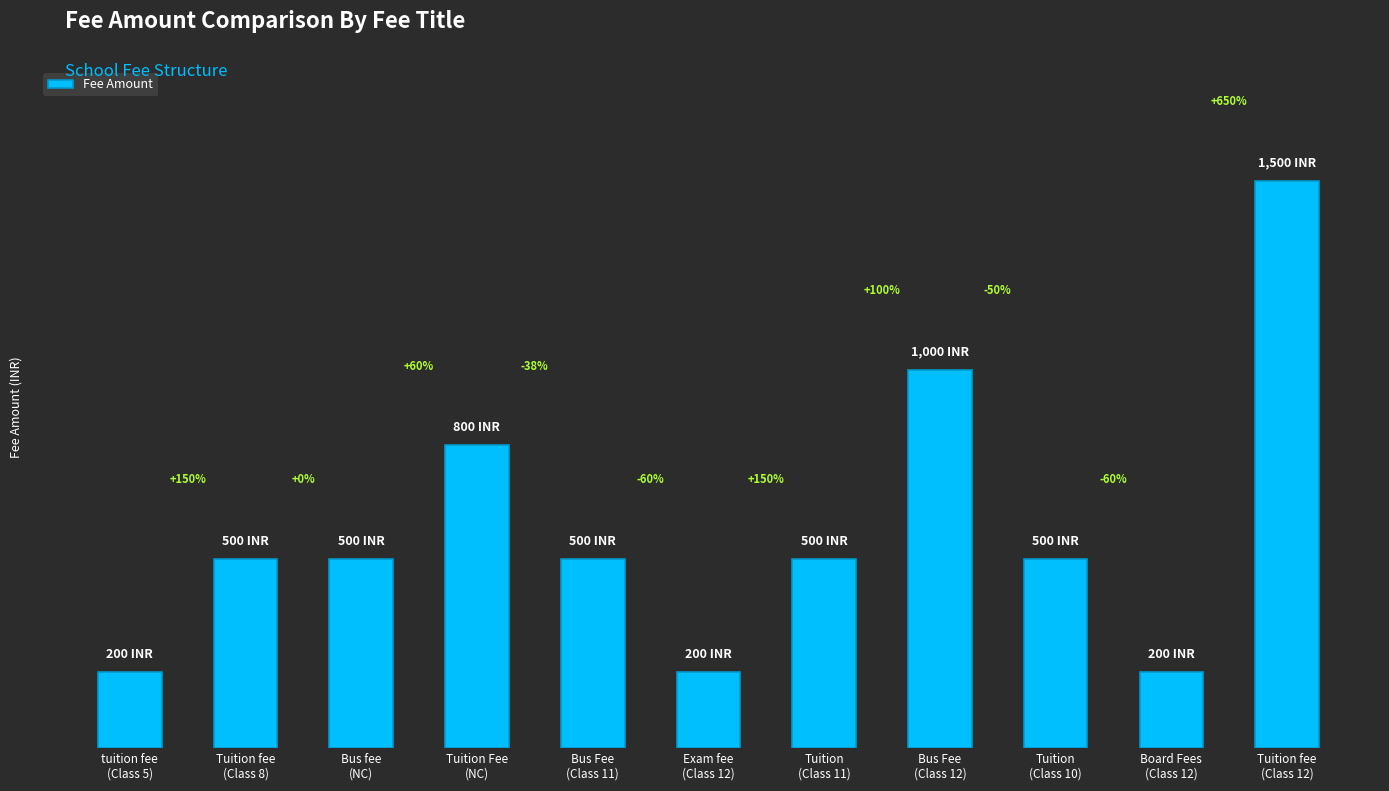

List the labels in order of value, largest first.

Tuition fee
(Class 12), Bus Fee
(Class 12), Tuition Fee
(NC), Tuition fee
(Class 8), Bus fee
(NC), Bus Fee
(Class 11), Tuition
(Class 11), Tuition
(Class 10), tuition fee
(Class 5), Exam fee
(Class 12), Board Fees
(Class 12)